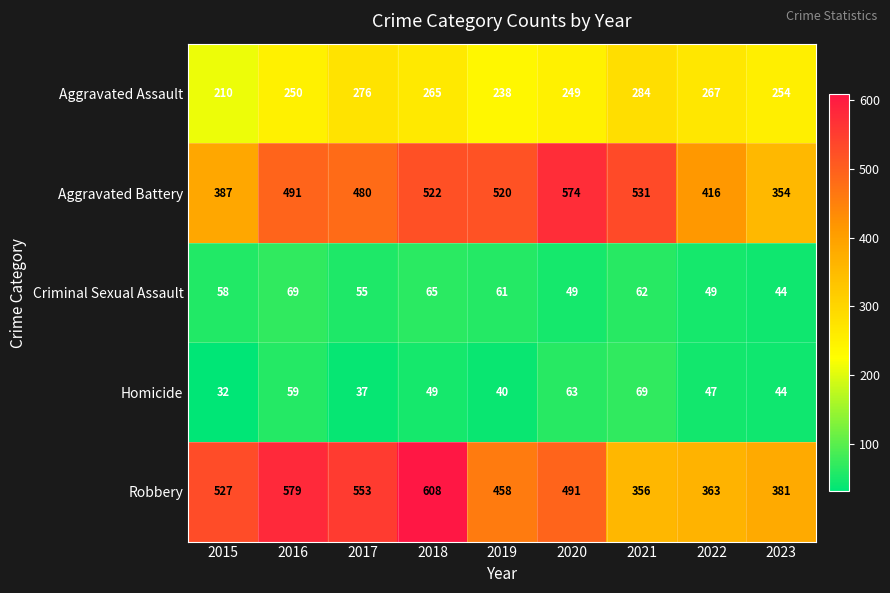

Which series has the largest range (max minus min)?

Robbery